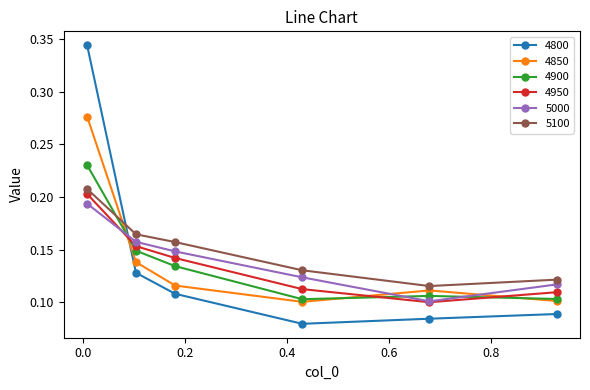

At how many categories does at least one series exceed 0?

6